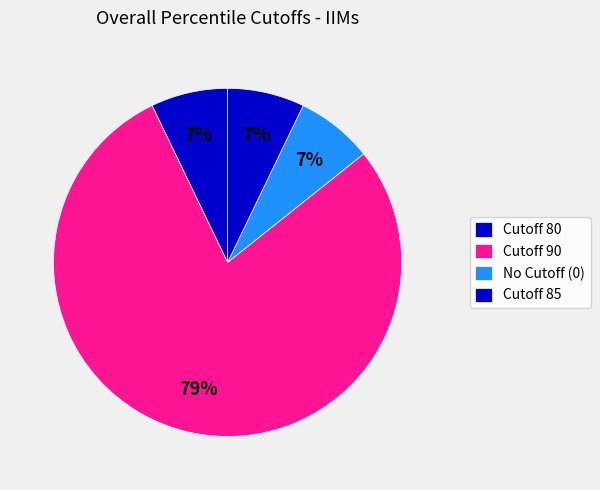

How many slices are in this pie chart?

4